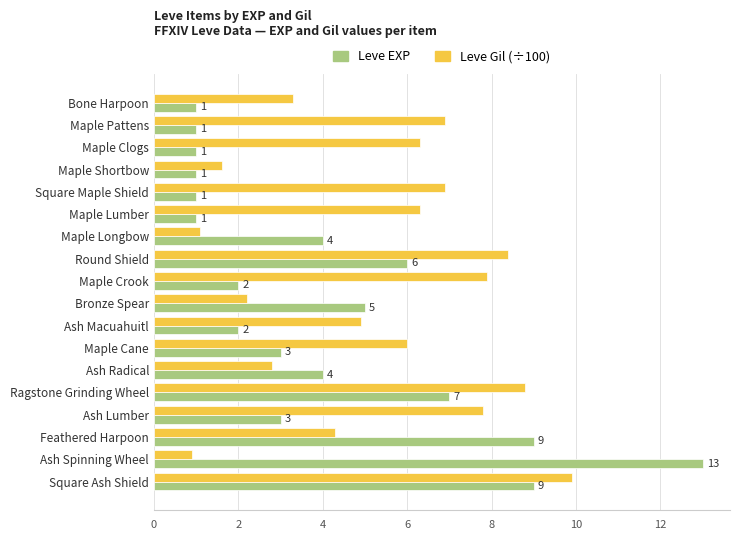

What is the average value of the Leve EXP series?

4.1